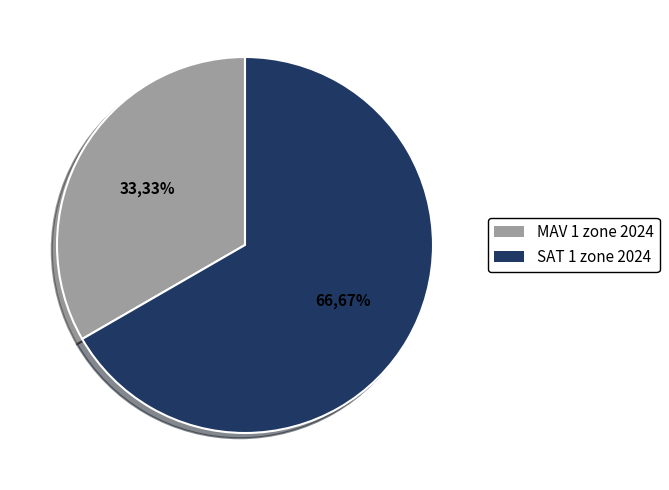

Which has a higher value, SAT 1 zone 2024 or MAV 1 zone 2024?

SAT 1 zone 2024